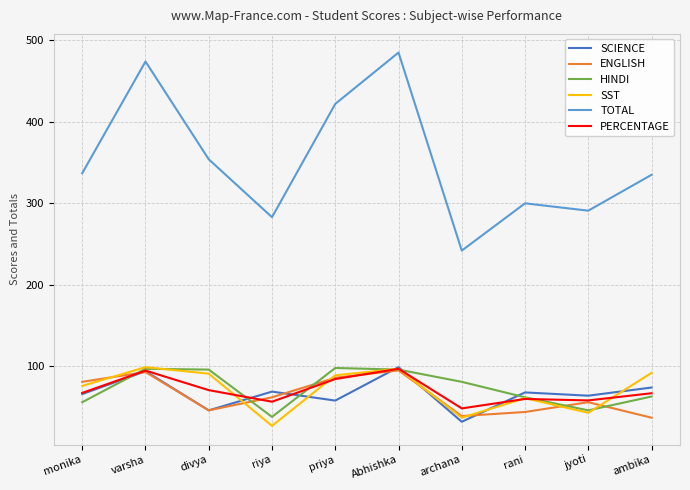

Which series has the largest total across all categories?

TOTAL